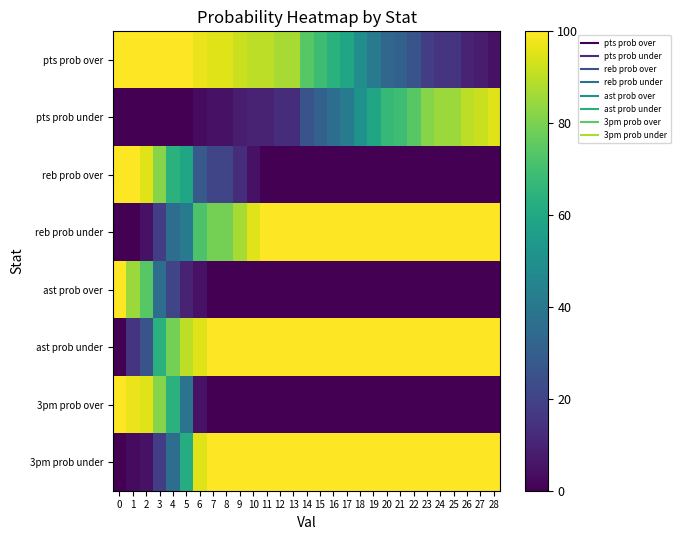

Reading left to right, extract all data points from this chart.

pts prob over: 0=100	1=100	2=100	3=100	4=100	5=100	6=97	7=95	8=95	9=92	10=90	11=90	12=87	13=87	14=74	15=69	16=64	17=59	18=49	19=41	20=33	21=31	22=26	23=18	24=15	25=15	26=10	27=8	28=5
pts prob under: 0=0	1=0	2=0	3=0	4=0	5=0	6=3	7=5	8=5	9=8	10=10	11=10	12=13	13=13	14=26	15=31	16=36	17=41	18=51	19=59	20=67	21=69	22=74	23=82	24=85	25=85	26=90	27=92	28=95
reb prob over: 0=100	1=100	2=95	3=82	4=64	5=59	6=28	7=21	8=21	9=13	10=5	11=0	12=0	13=0	14=0	15=0	16=0	17=0	18=0	19=0	20=0	21=0	22=0	23=0	24=0	25=0	26=0	27=0	28=0
reb prob under: 0=0	1=0	2=5	3=18	4=36	5=41	6=72	7=79	8=79	9=87	10=95	11=100	12=100	13=100	14=100	15=100	16=100	17=100	18=100	19=100	20=100	21=100	22=100	23=100	24=100	25=100	26=100	27=100	28=100
ast prob over: 0=100	1=85	2=74	3=36	4=21	5=10	6=5	7=0	8=0	9=0	10=0	11=0	12=0	13=0	14=0	15=0	16=0	17=0	18=0	19=0	20=0	21=0	22=0	23=0	24=0	25=0	26=0	27=0	28=0
ast prob under: 0=0	1=15	2=26	3=64	4=79	5=90	6=95	7=100	8=100	9=100	10=100	11=100	12=100	13=100	14=100	15=100	16=100	17=100	18=100	19=100	20=100	21=100	22=100	23=100	24=100	25=100	26=100	27=100	28=100
3pm prob over: 0=100	1=97	2=95	3=82	4=64	5=38	6=5	7=0	8=0	9=0	10=0	11=0	12=0	13=0	14=0	15=0	16=0	17=0	18=0	19=0	20=0	21=0	22=0	23=0	24=0	25=0	26=0	27=0	28=0
3pm prob under: 0=0	1=3	2=5	3=18	4=36	5=62	6=95	7=100	8=100	9=100	10=100	11=100	12=100	13=100	14=100	15=100	16=100	17=100	18=100	19=100	20=100	21=100	22=100	23=100	24=100	25=100	26=100	27=100	28=100